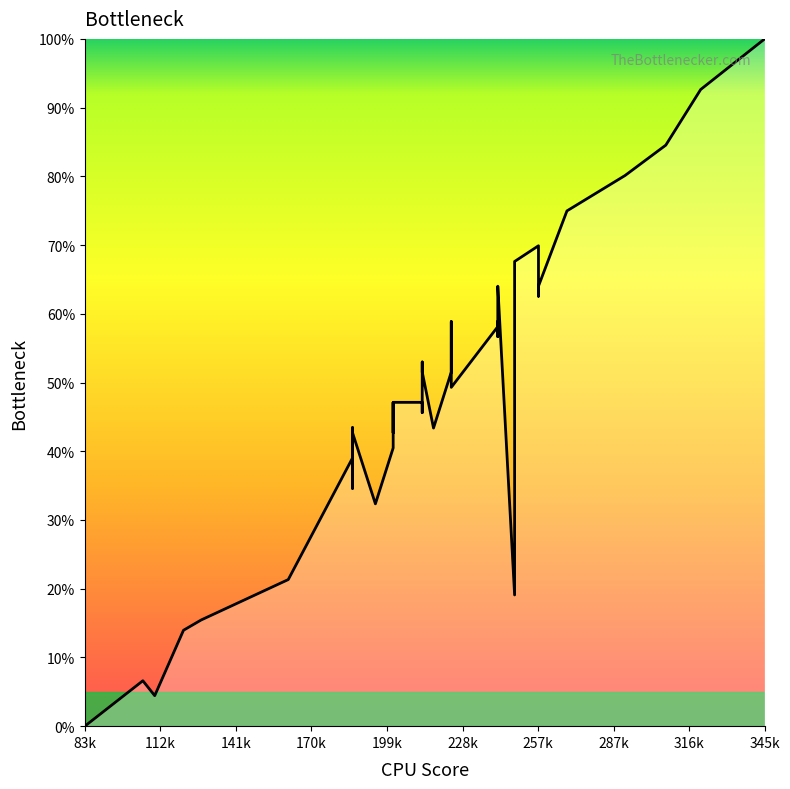

True or false: the data shows 27.0 at 21.

False